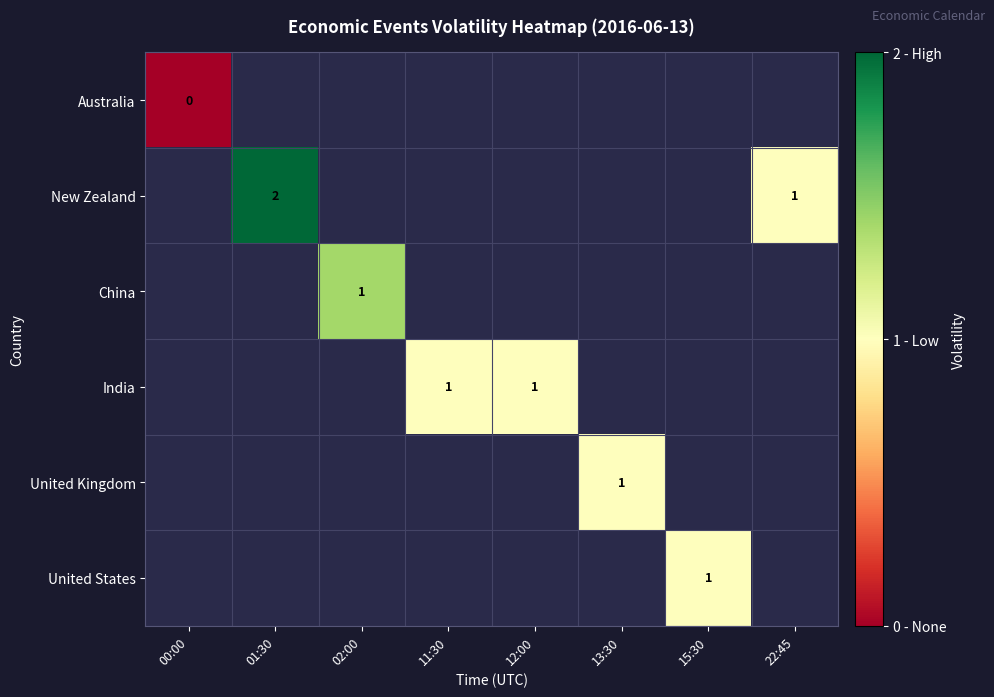

True or false: New Zealand has a value of 2 at 01:30.

True